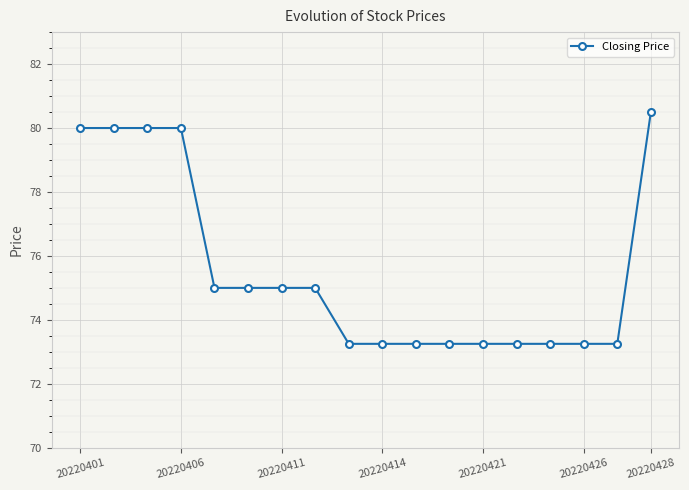

What is the sum of all values?

1359.8